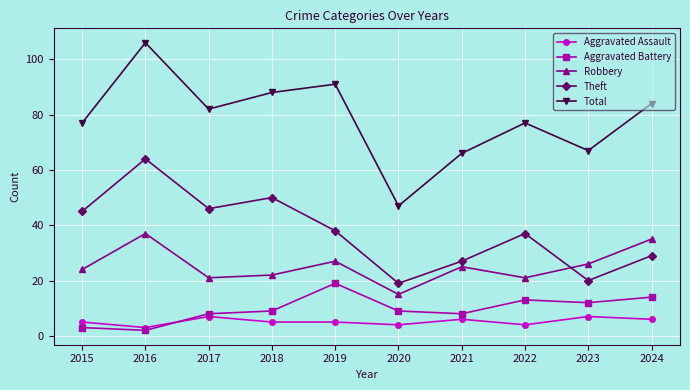

What is the difference between the highest and lowest values at 2023?

60